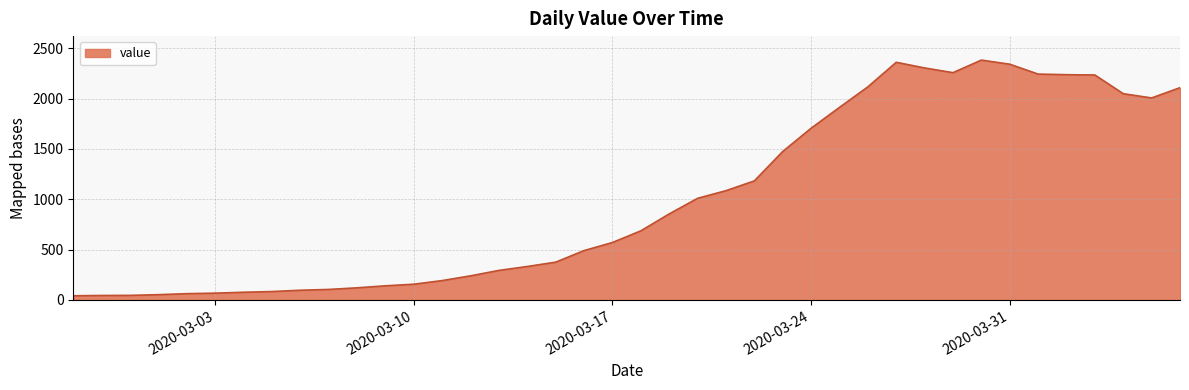

What is the greatest value displayed?

2382